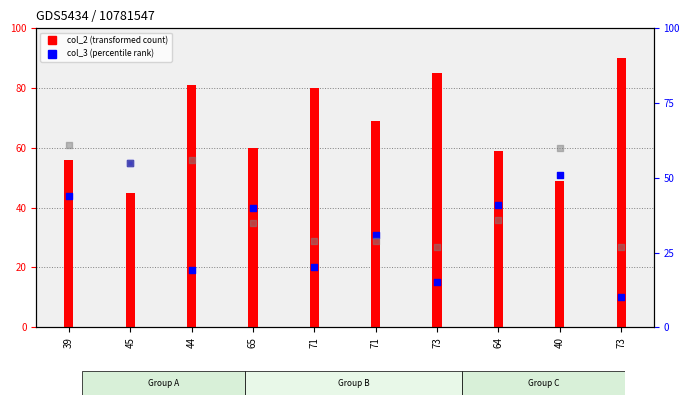

At which category is the sum across all series the highest?

39